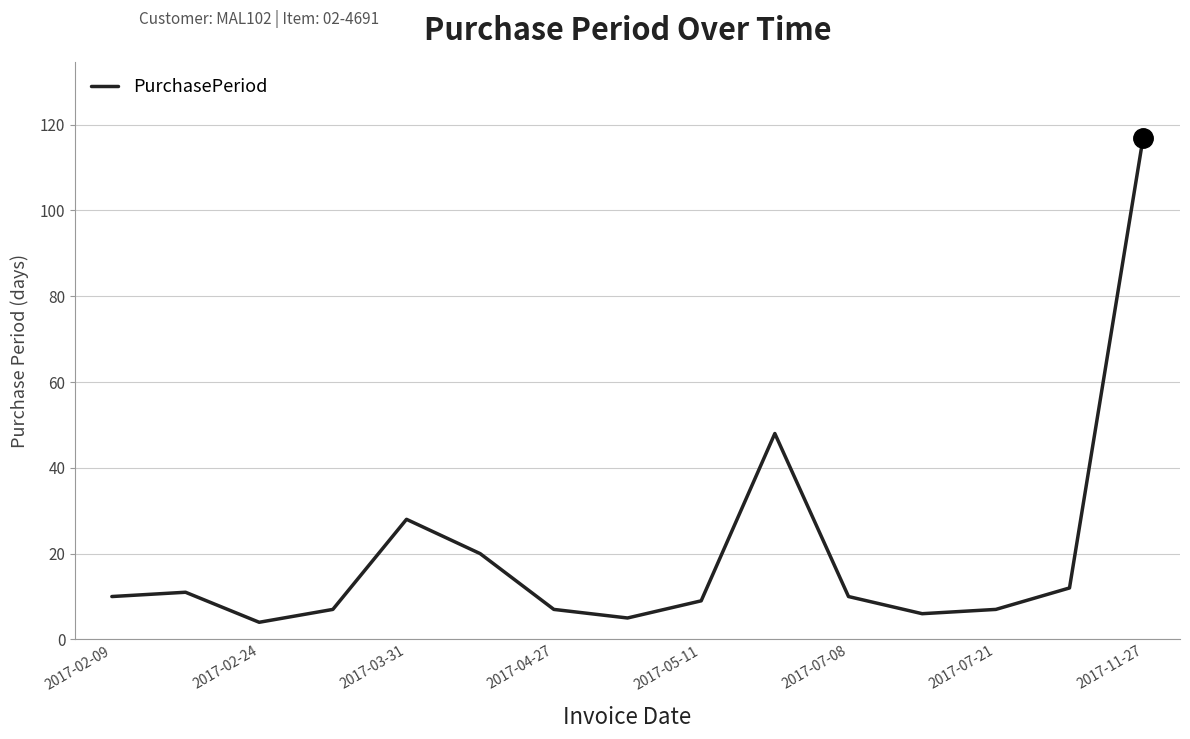

What is the difference between the maximum and minimum values?

113